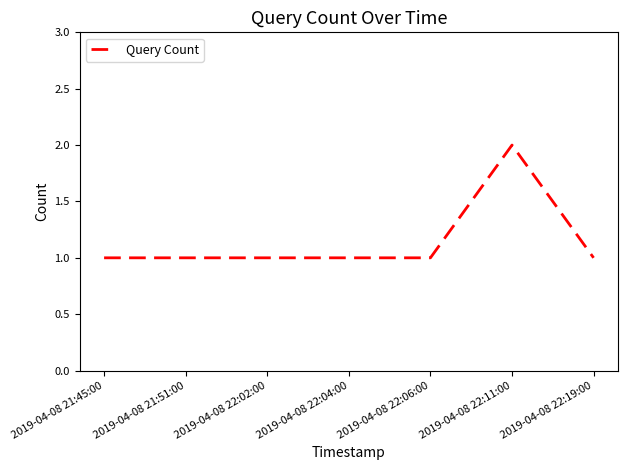

The chart shows a value of 1 at 2019-04-08 21:51:00. True or false?

True